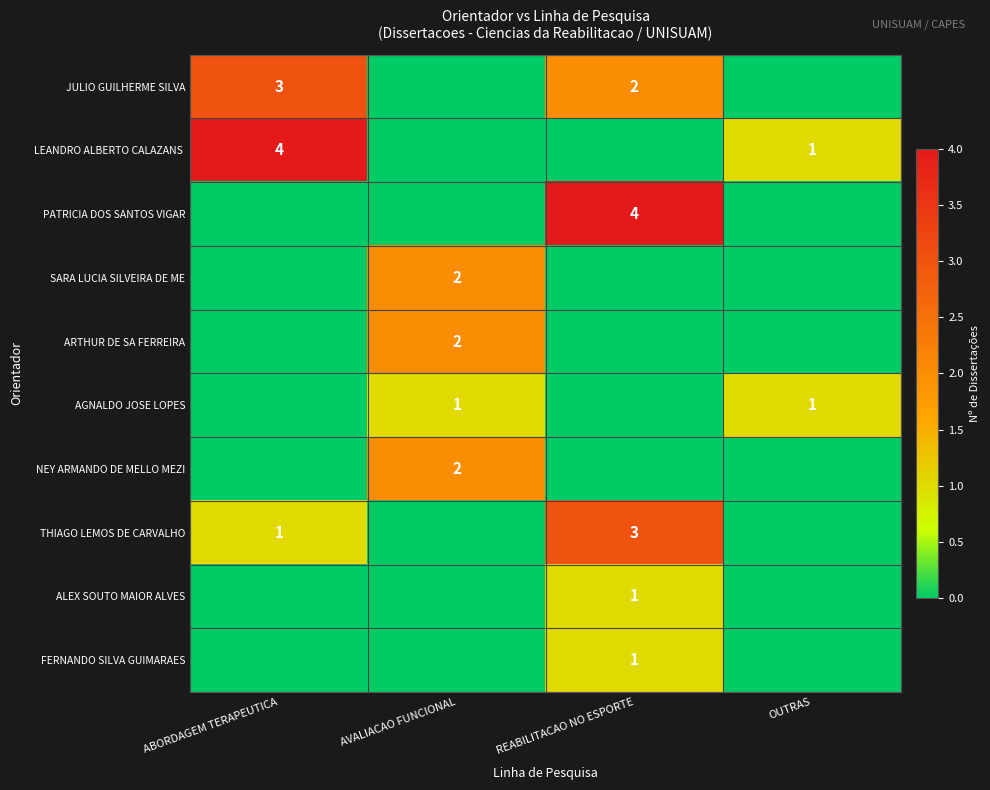

At which category does the chart reach its minimum across all series?

AVALIACAO FUNCIONAL